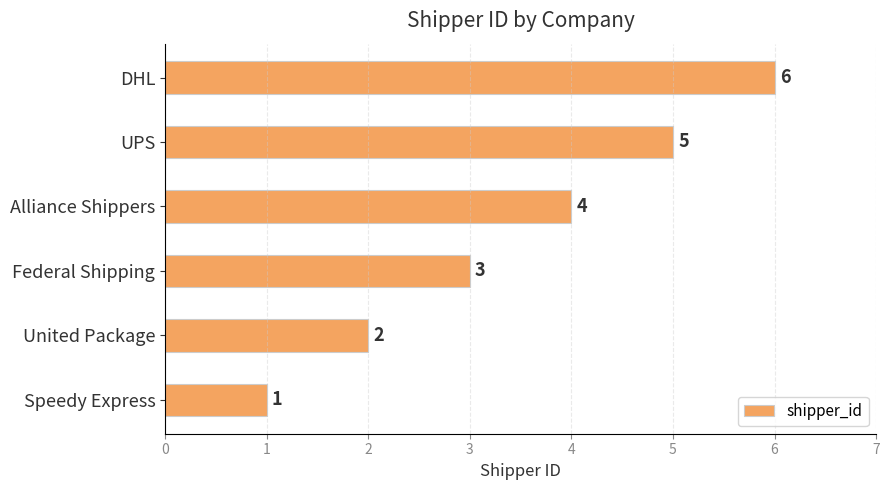

The chart shows a value of 5 at UPS. True or false?

True